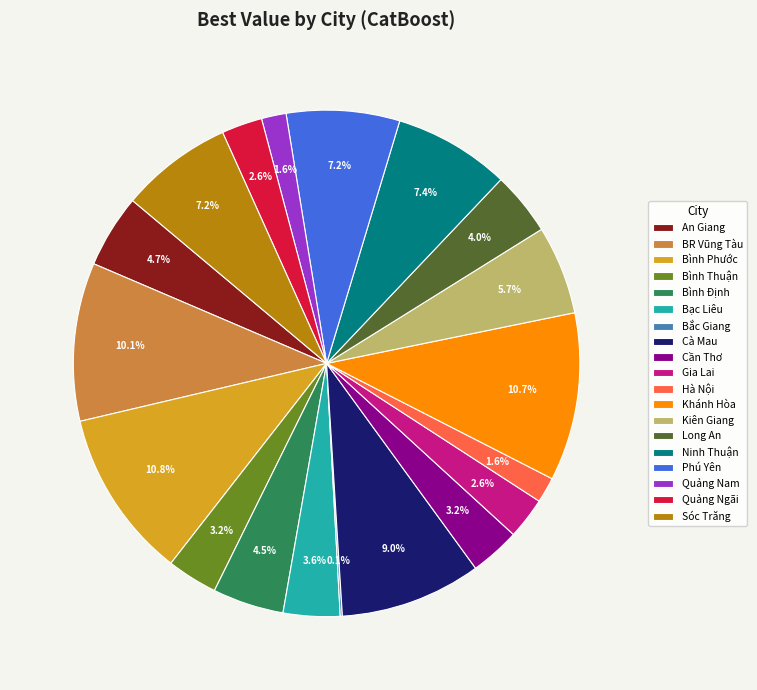

Do Bình Phước and Hà Nội together represent more than half of the pie?

No